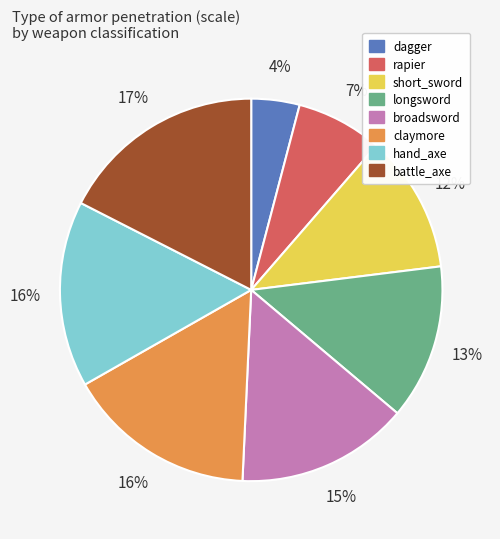

Between dagger and short_sword, which is larger?

short_sword